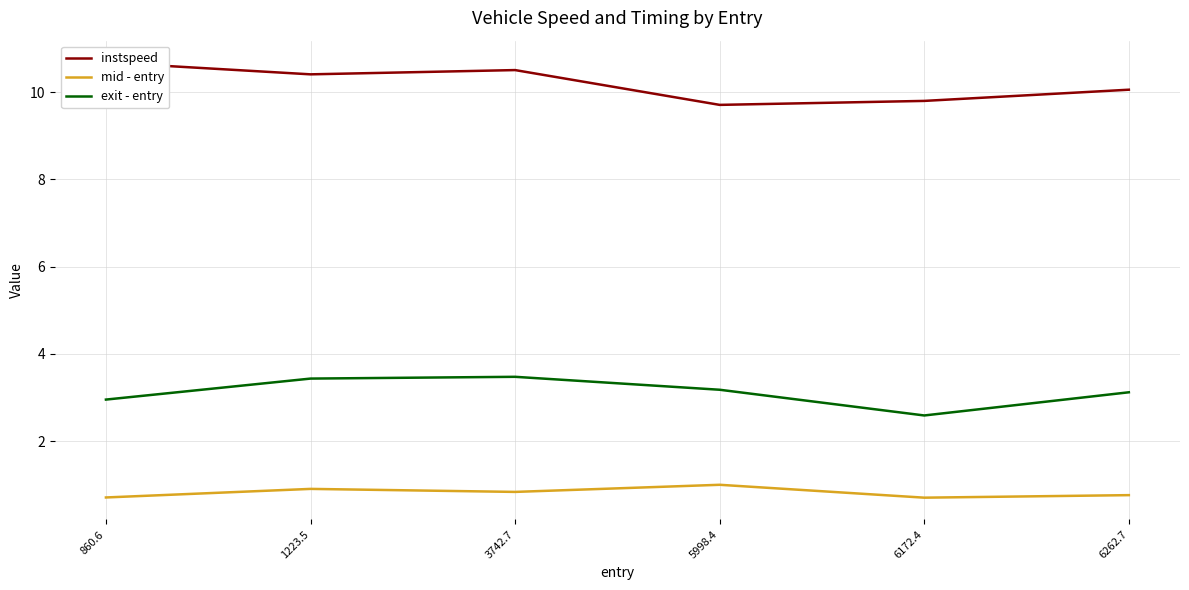

The value of exit - entry at 6172.4 is 2.6. True or false?

True